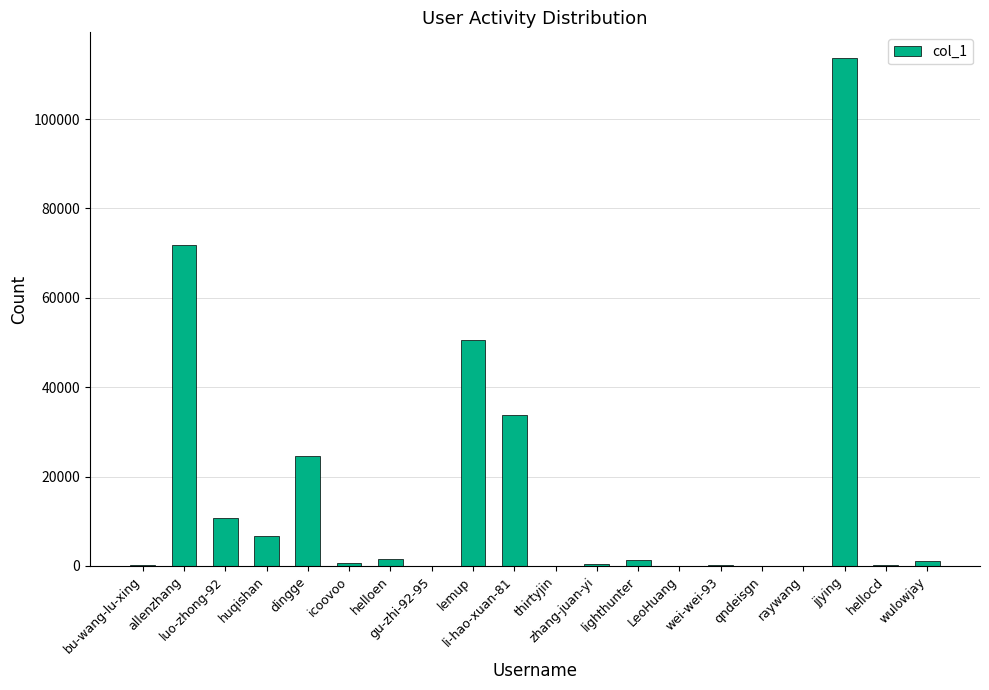

What is the change in value from lemup to li-hao-xuan-81?

-16569